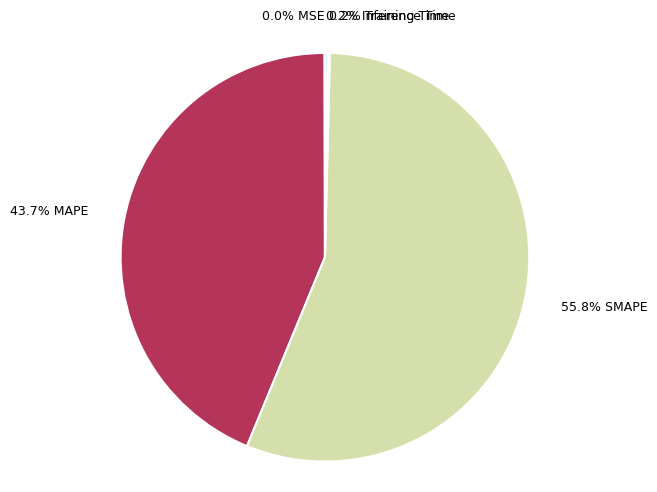

Does any single category account for the majority?

Yes